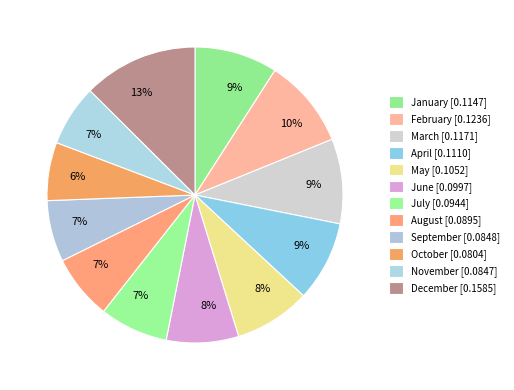

How many slices are in this pie chart?

12